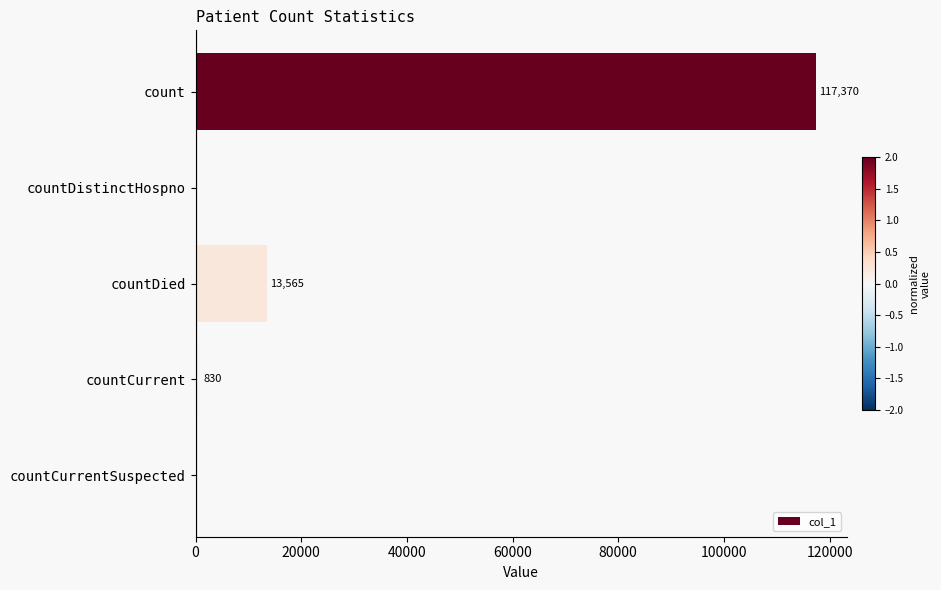

Is it true that the value at countDied is 9343?

False